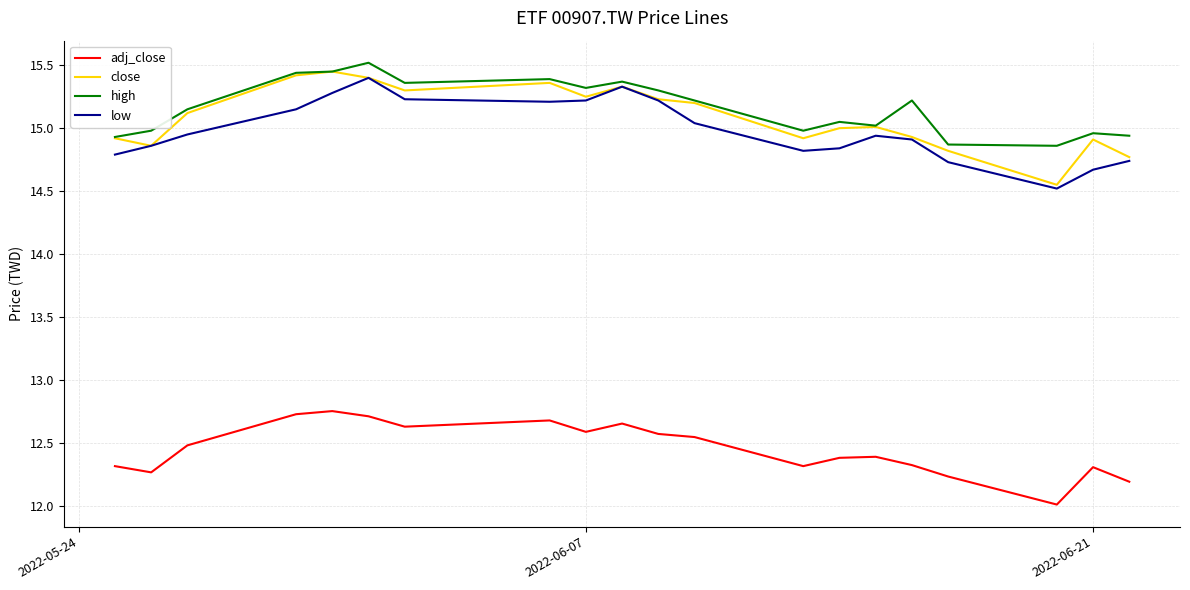

True or false: adj_close and low intersect in this chart.

False